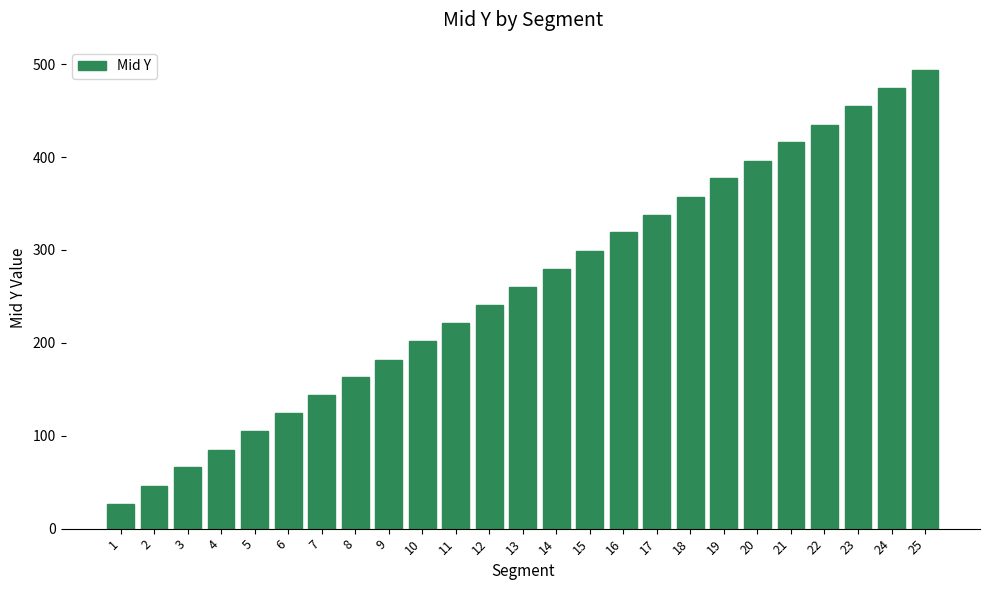

List the labels in order of value, largest first.

25, 24, 23, 22, 21, 20, 19, 18, 17, 16, 15, 14, 13, 12, 11, 10, 9, 8, 7, 6, 5, 4, 3, 2, 1